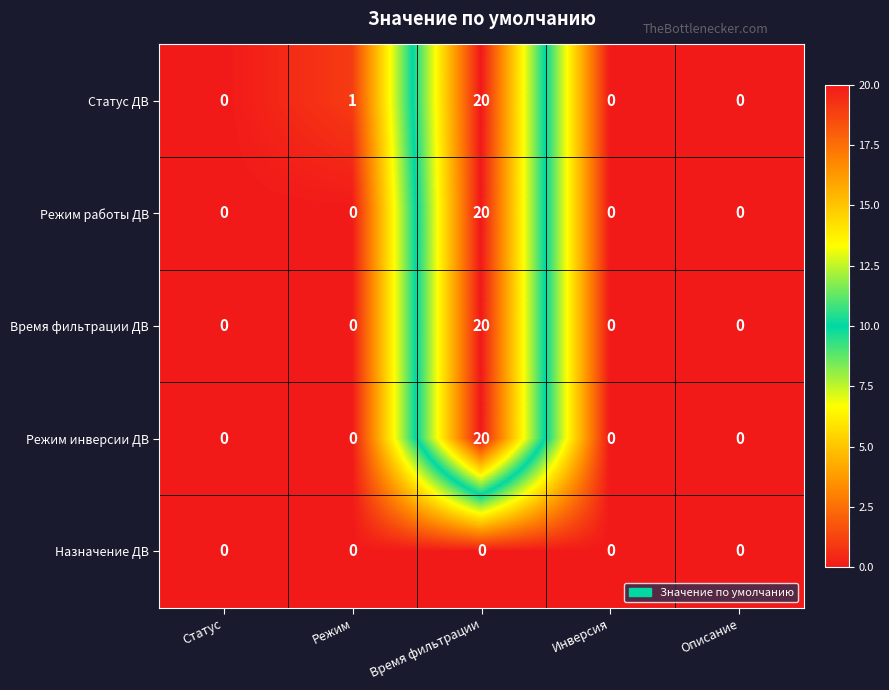

Where is Статус ДВ nearest to the value 10?

Режим